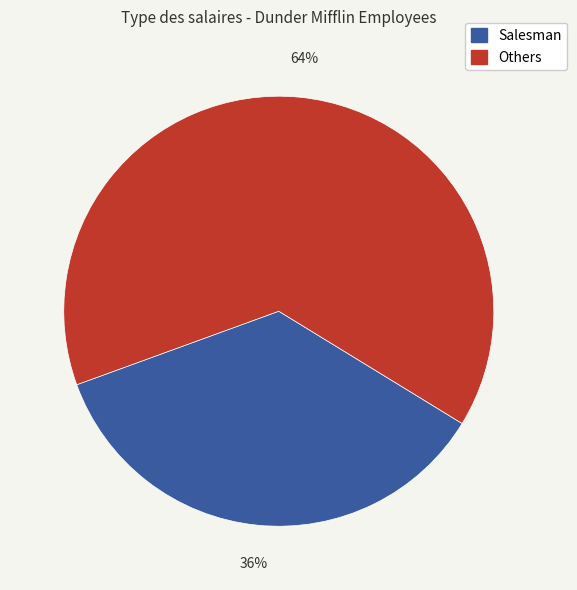

To the nearest percent, what is the average slice percentage?

50%